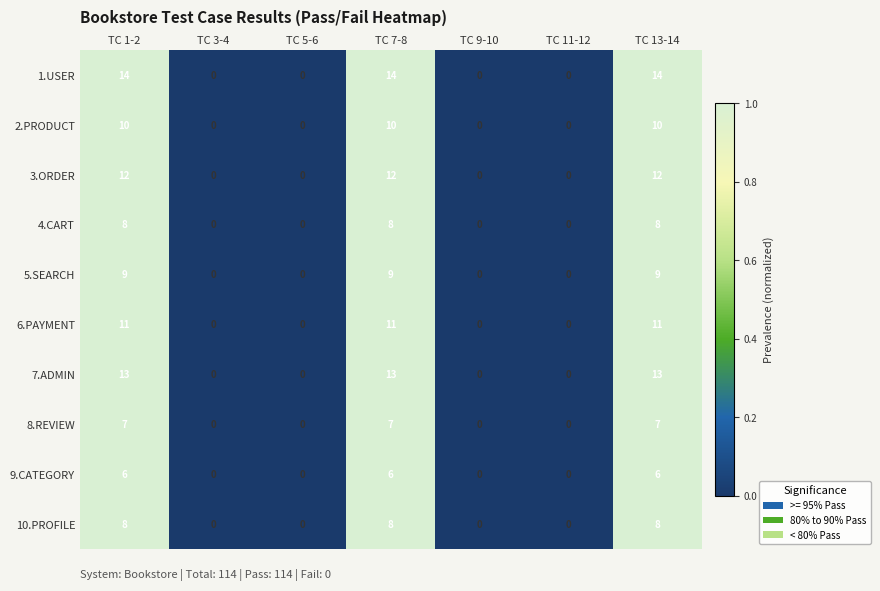

Count the 7.ADMIN values in the range 0 to 13.

7